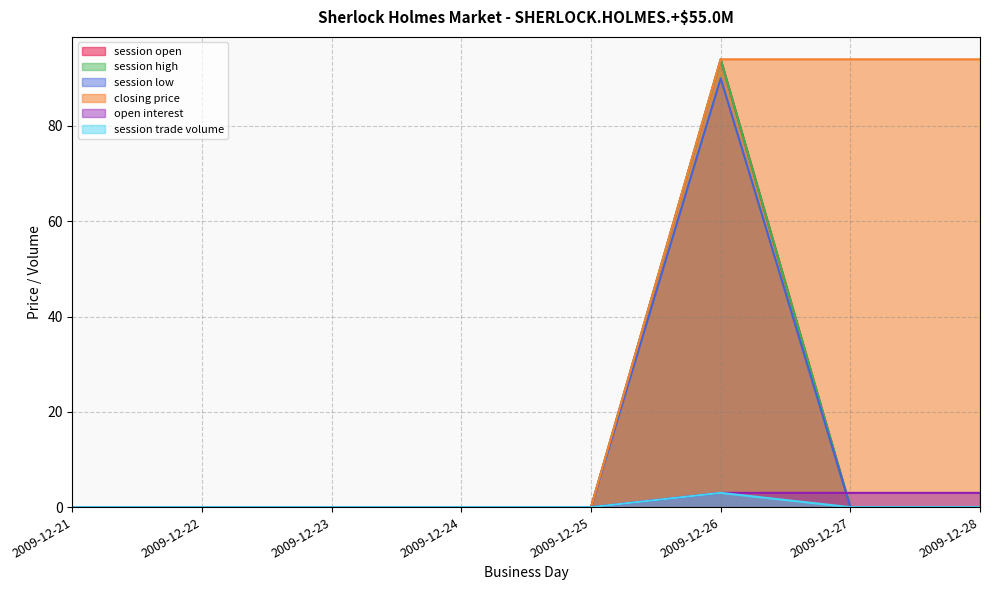

Reading left to right, what are all the values shown in this chart?

session open: 2009-12-21=0	2009-12-22=0	2009-12-23=0	2009-12-24=0	2009-12-25=0	2009-12-26=94	2009-12-27=0	2009-12-28=0
session high: 2009-12-21=0	2009-12-22=0	2009-12-23=0	2009-12-24=0	2009-12-25=0	2009-12-26=94	2009-12-27=0	2009-12-28=0
session low: 2009-12-21=0	2009-12-22=0	2009-12-23=0	2009-12-24=0	2009-12-25=0	2009-12-26=90	2009-12-27=0	2009-12-28=0
closing price: 2009-12-21=0	2009-12-22=0	2009-12-23=0	2009-12-24=0	2009-12-25=0	2009-12-26=94	2009-12-27=94	2009-12-28=94
open interest: 2009-12-21=0	2009-12-22=0	2009-12-23=0	2009-12-24=0	2009-12-25=0	2009-12-26=3	2009-12-27=3	2009-12-28=3
session trade volume: 2009-12-21=0	2009-12-22=0	2009-12-23=0	2009-12-24=0	2009-12-25=0	2009-12-26=3	2009-12-27=0	2009-12-28=0